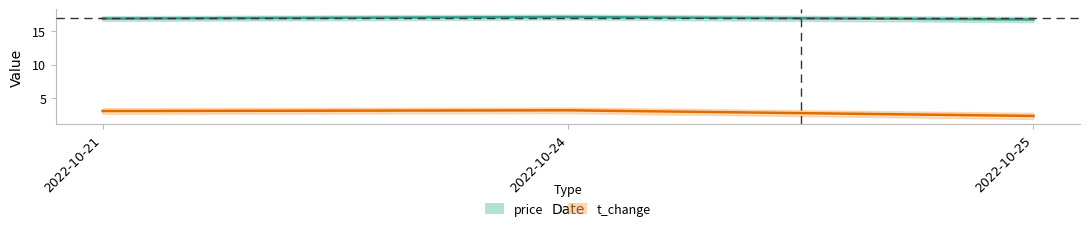

Which series has the largest range (max minus min)?

t_change